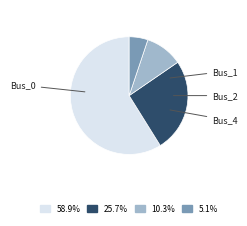

To the nearest percent, what portion does Bus_0 represent?

59%